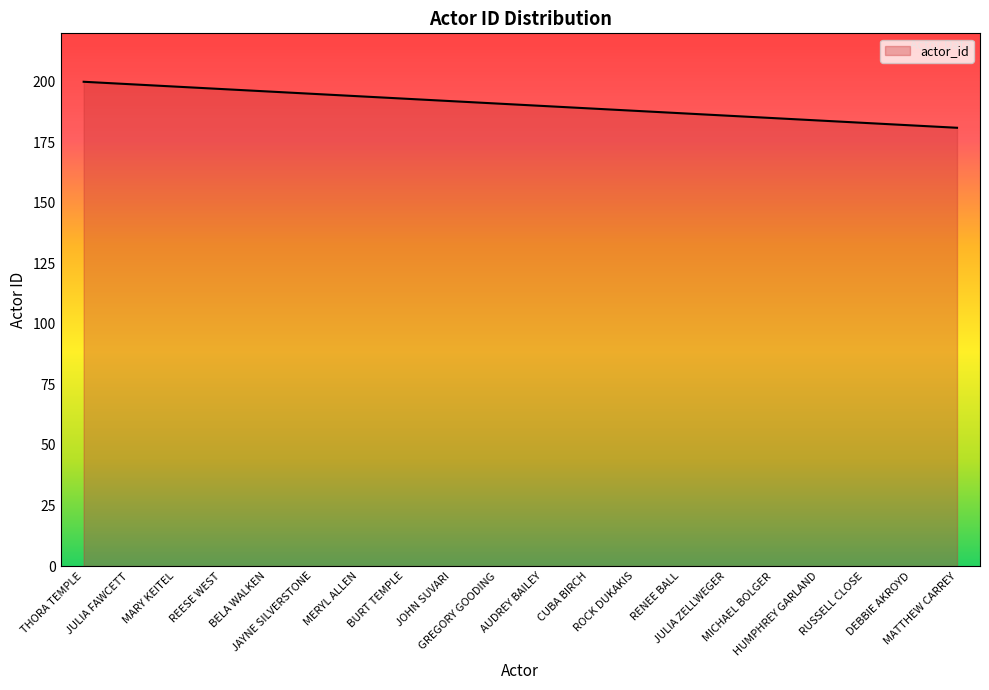

What is the change in value from BURT TEMPLE to MATTHEW CARREY?

-12